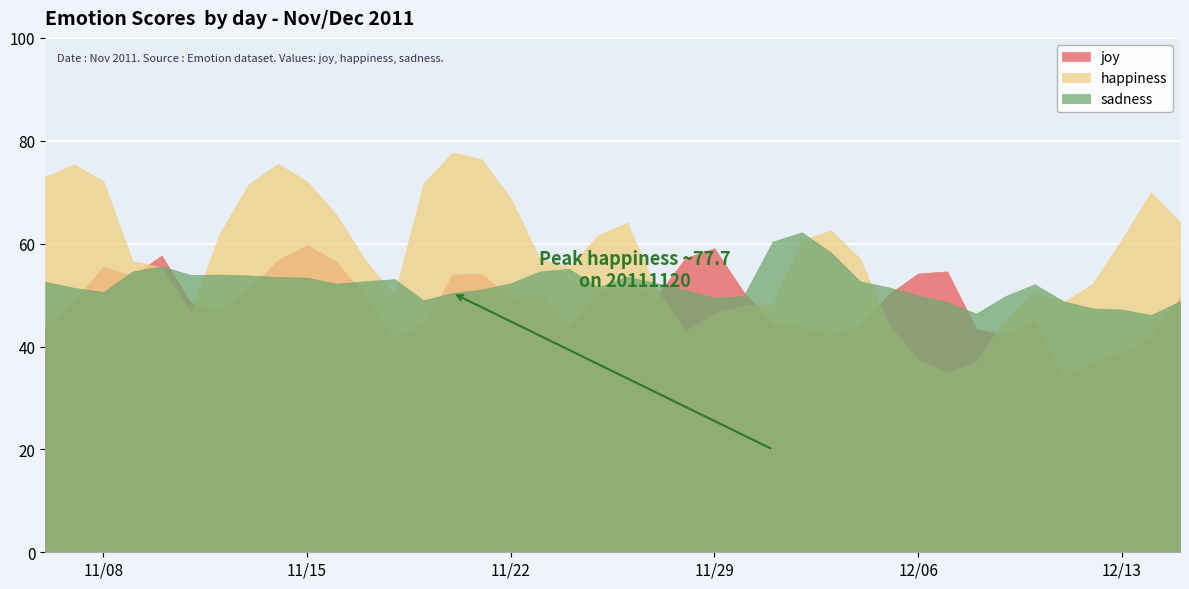

At which category does joy reach its first local valley?

20111109